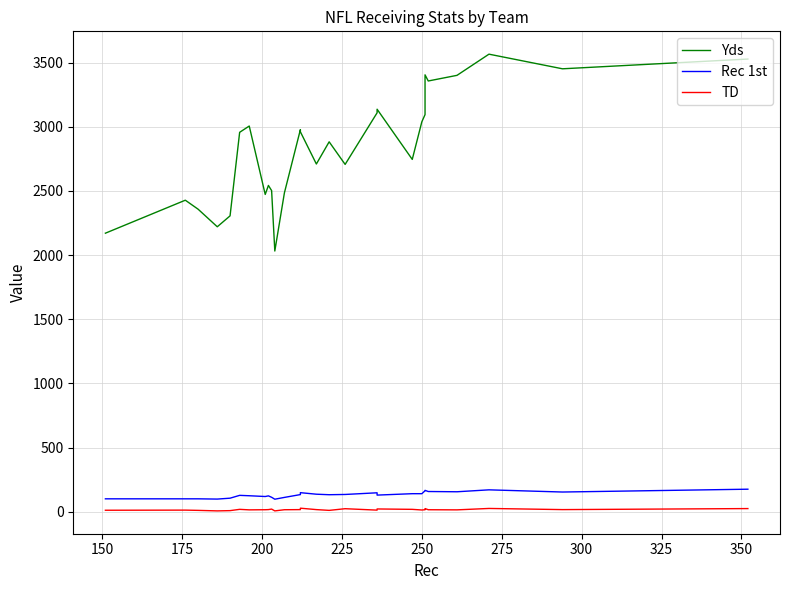

At how many categories does at least one series exceed 2130?

27